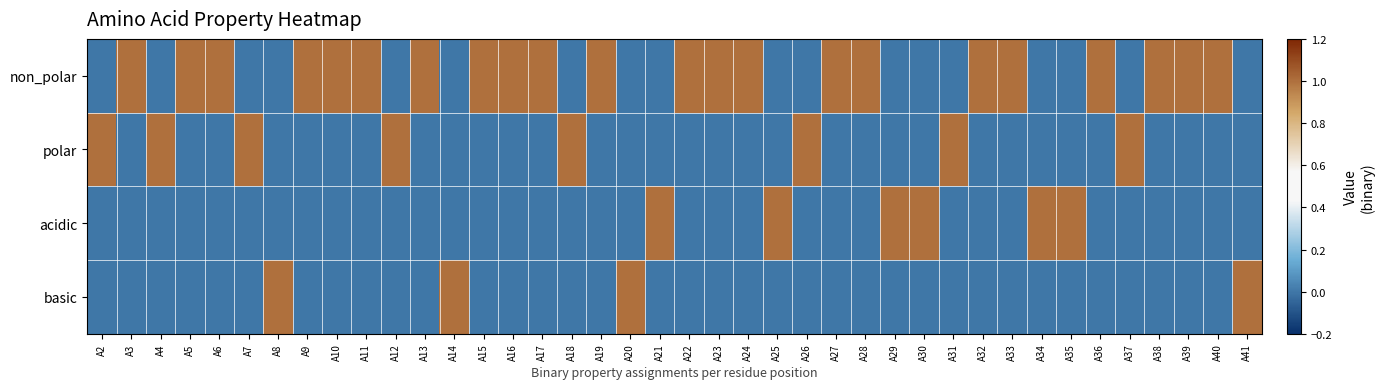

At A23, list the series in order from smallest to largest.

polar, acidic, basic, non_polar